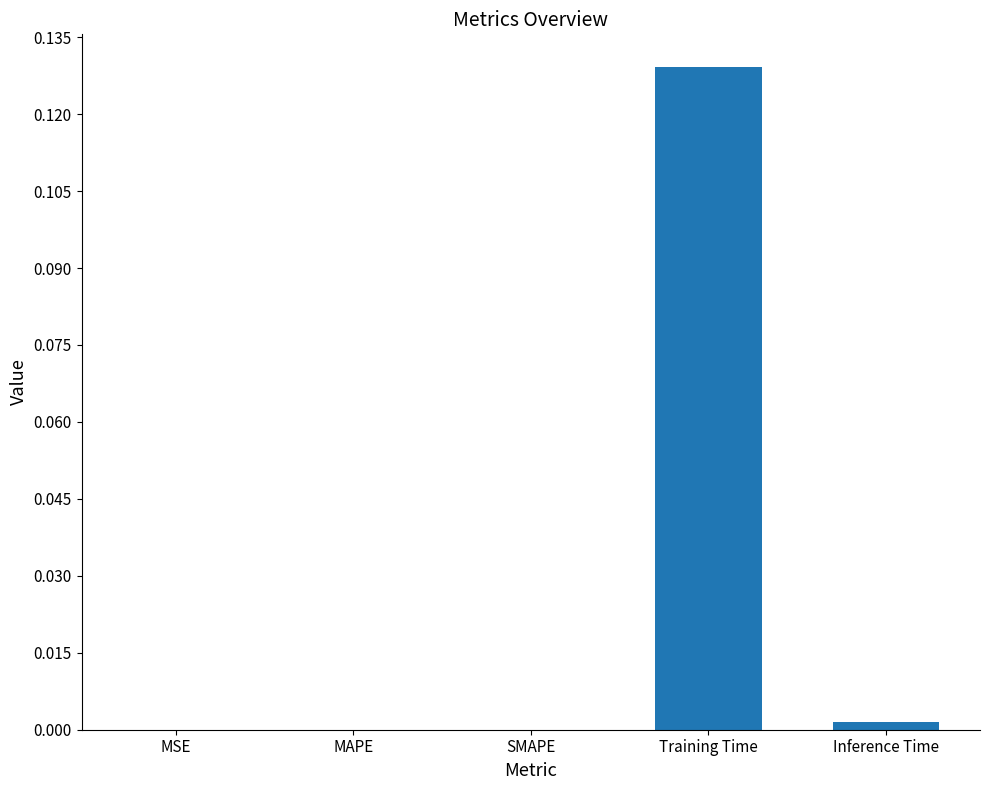

True or false: the data shows 0.0 at SMAPE.

True